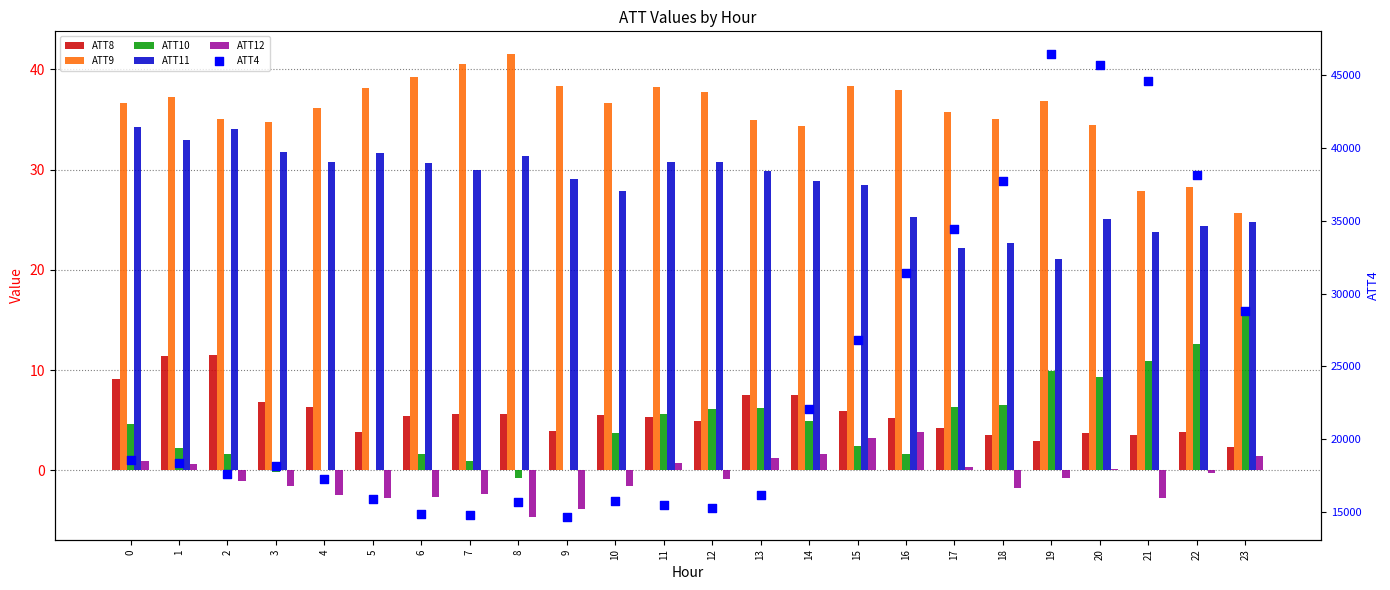

Which series has the largest total across all categories?

ATT4